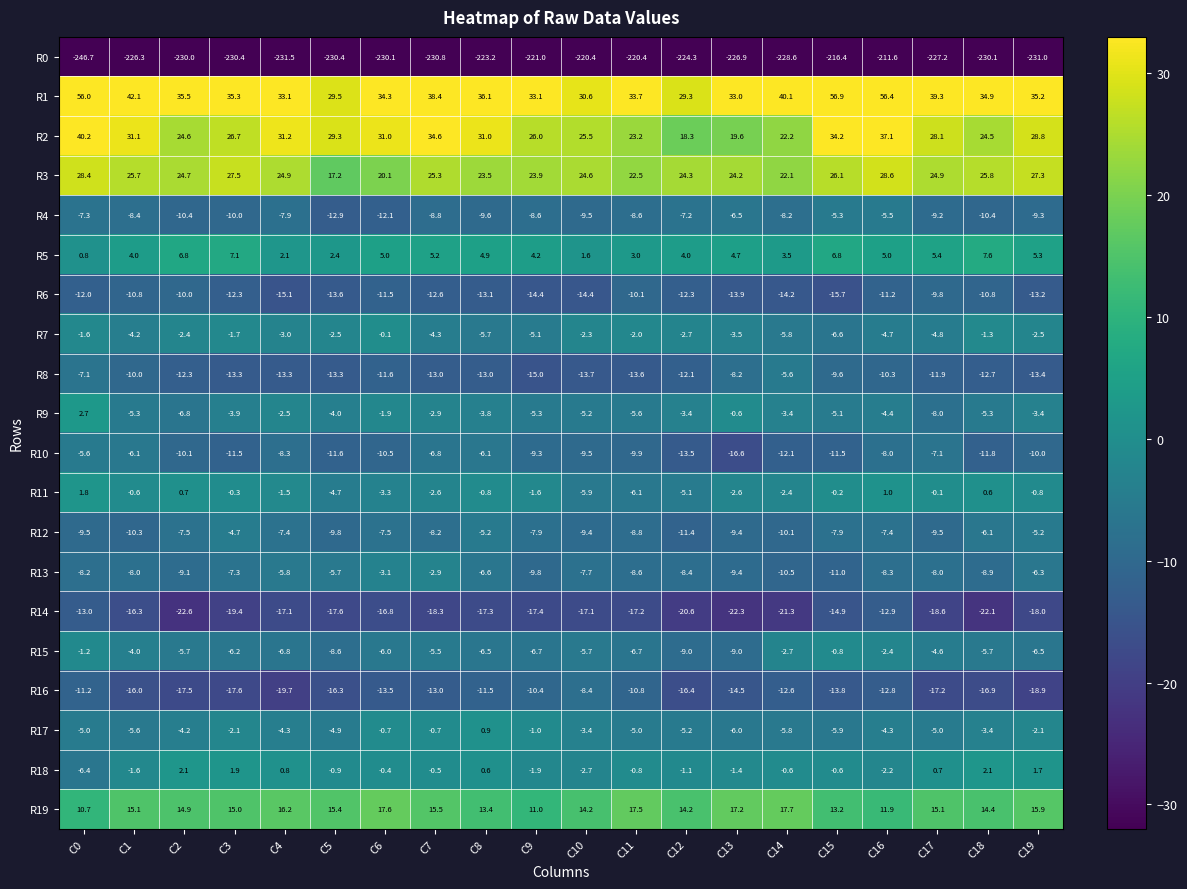

What is the smallest value displayed?

-246.7